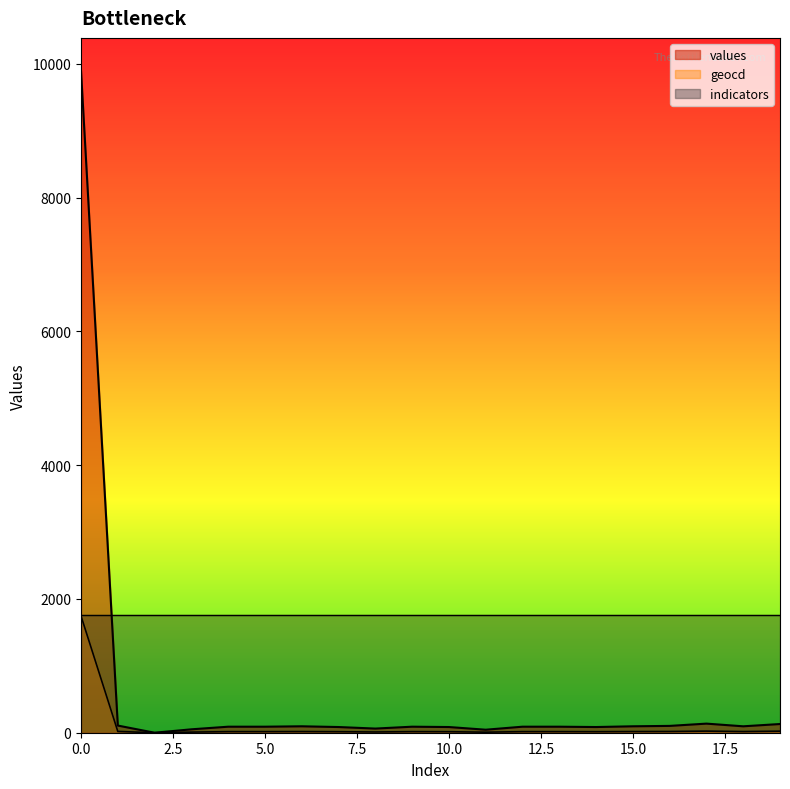

How many values in the geocd series are below 16?

7